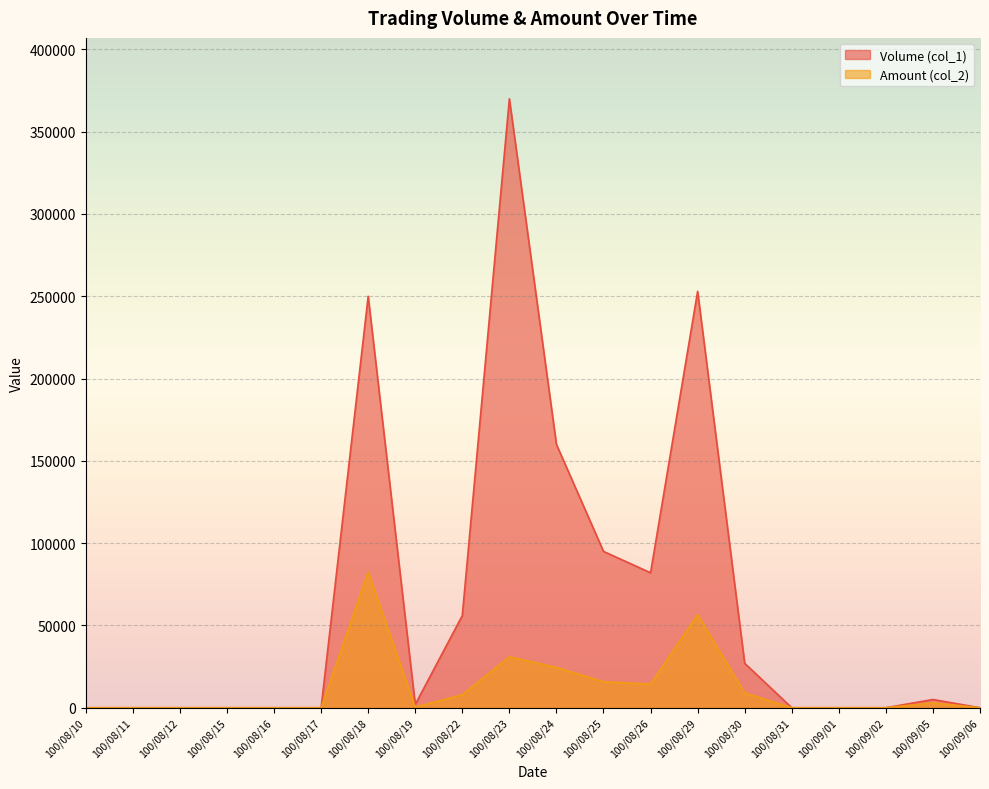

What position from the left is 100/08/19?

8